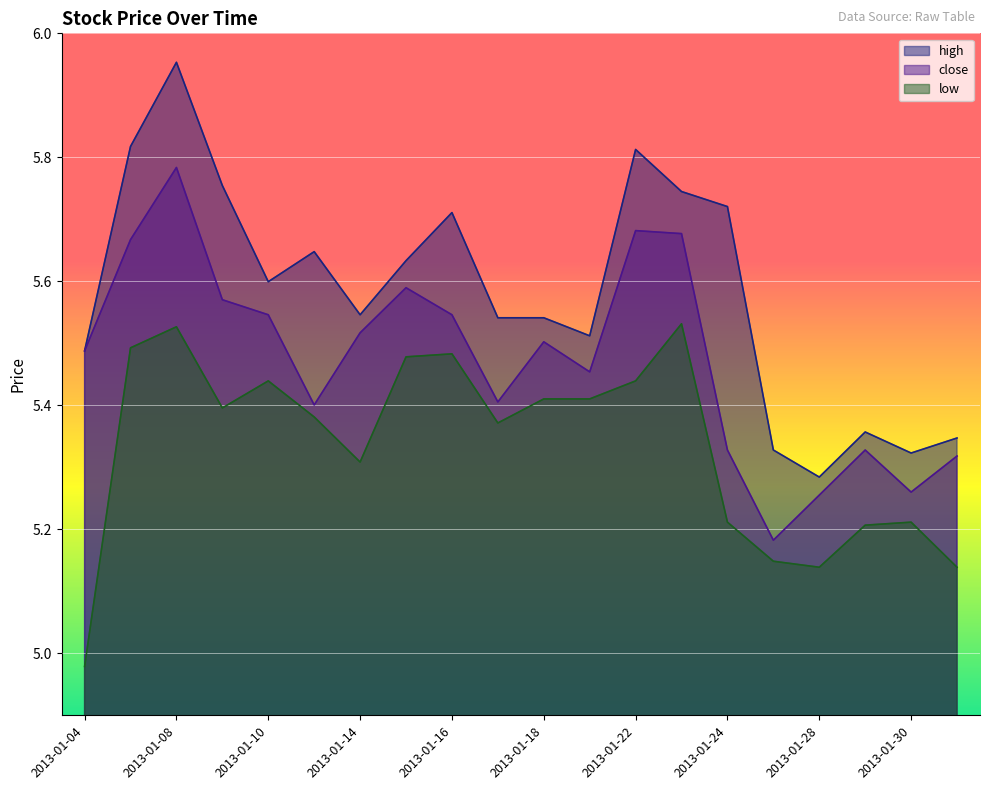

Which series has the largest range (max minus min)?

high